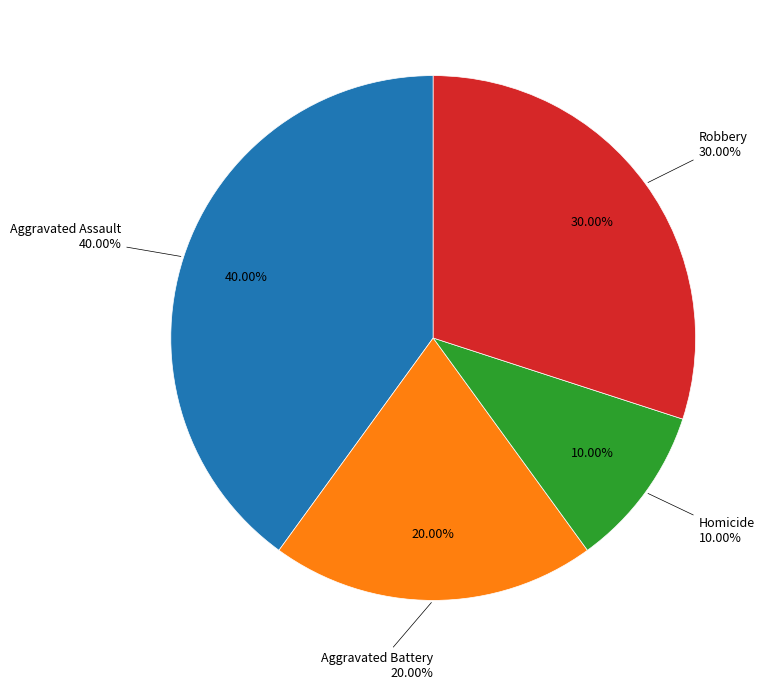

Which category has the biggest portion of the pie?

Aggravated Assault